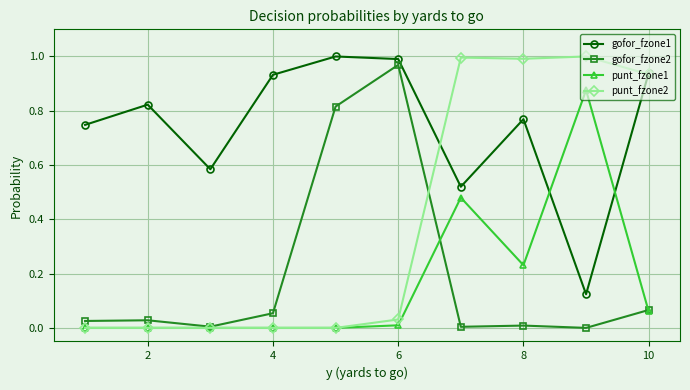

Which series has the largest total across all categories?

gofor_fzone1